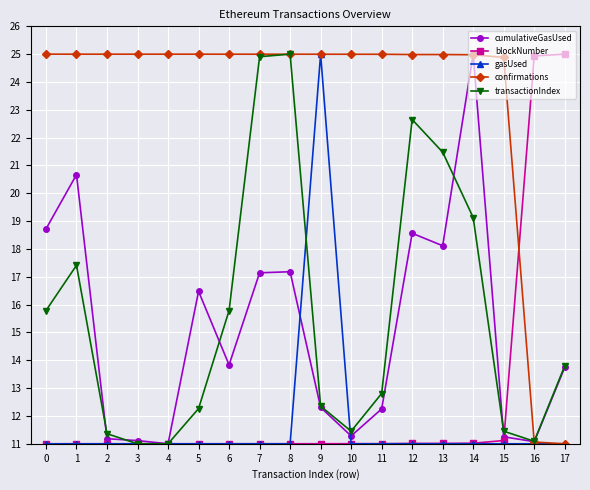

How many lines are shown in the chart?

5